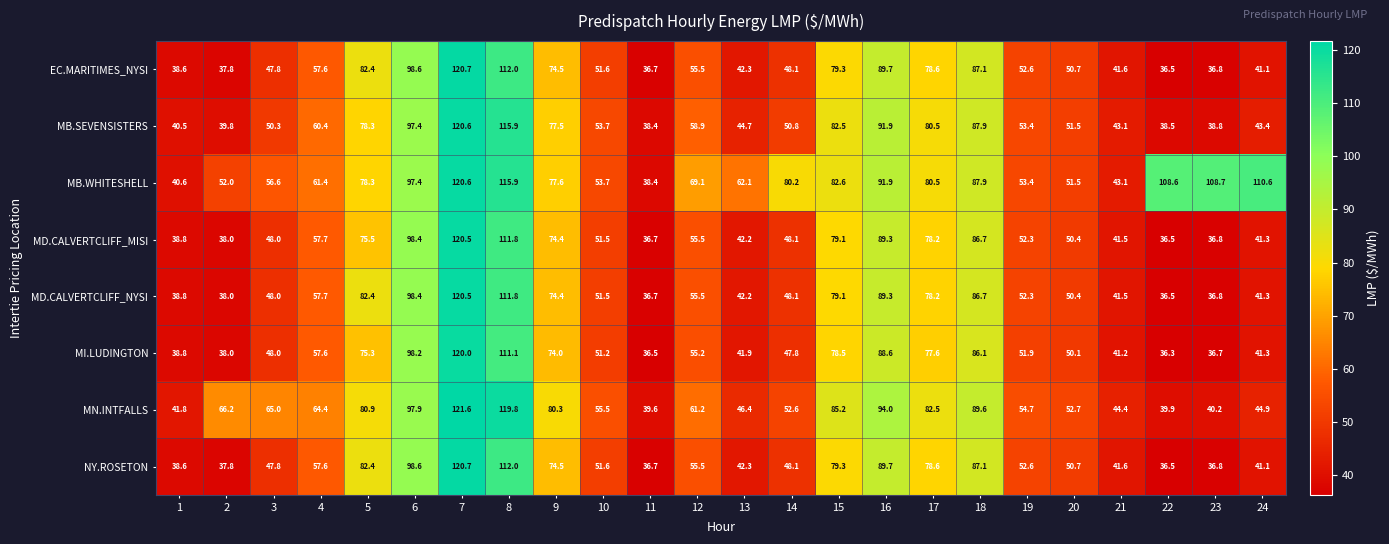

List the labels in order of NY.ROSETON value, smallest first.

22, 11, 23, 2, 1, 24, 21, 13, 3, 14, 20, 10, 19, 12, 4, 9, 17, 15, 5, 18, 16, 6, 8, 7